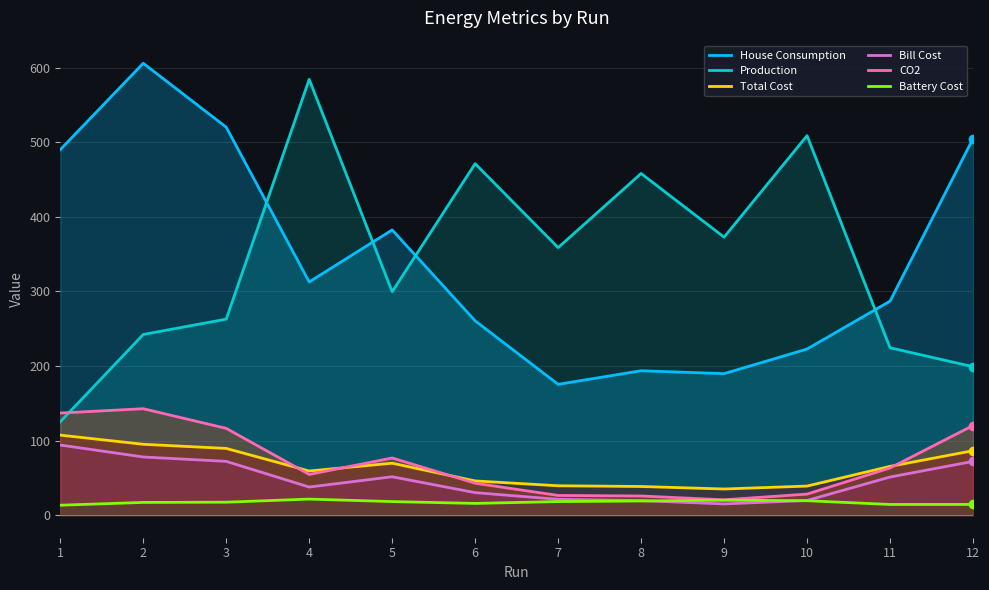

Read the House Consumption value at 6.

260.6